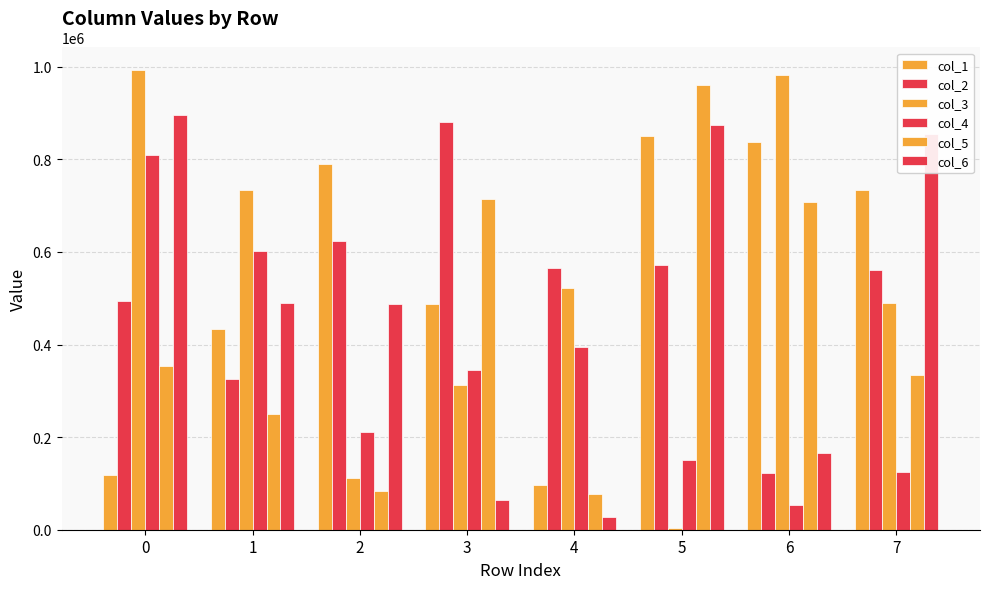

Reading right to left, what are all the values shown in this chart?

col_1: 7=732791	6=836657	5=849330	4=95729	3=487175	2=789516	1=434384	0=117812
col_2: 7=559945	6=122867	5=572448	4=564885	3=879721	2=624074	1=326003	0=493958
col_3: 7=489811	6=981395	5=3311	4=521033	3=312426	2=111686	1=734475	0=991854
col_4: 7=124167	6=53145	5=149951	4=393910	3=344150	2=211254	1=602649	0=810121
col_5: 7=334977	6=708265	5=959526	4=77085	3=714146	2=84424	1=249763	0=352680
col_6: 7=855359	6=164944	5=873414	4=26425	3=64092	2=488001	1=490475	0=896703